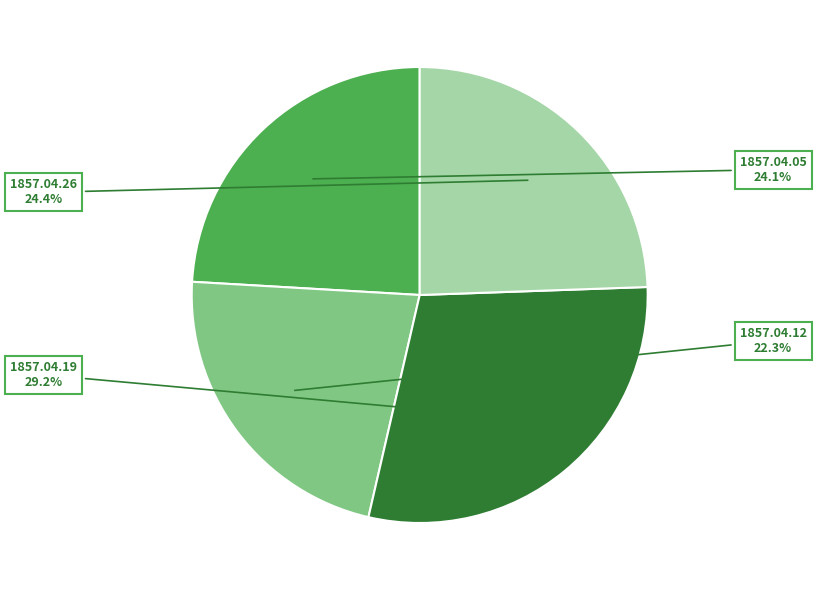

Does any single category account for the majority?

No